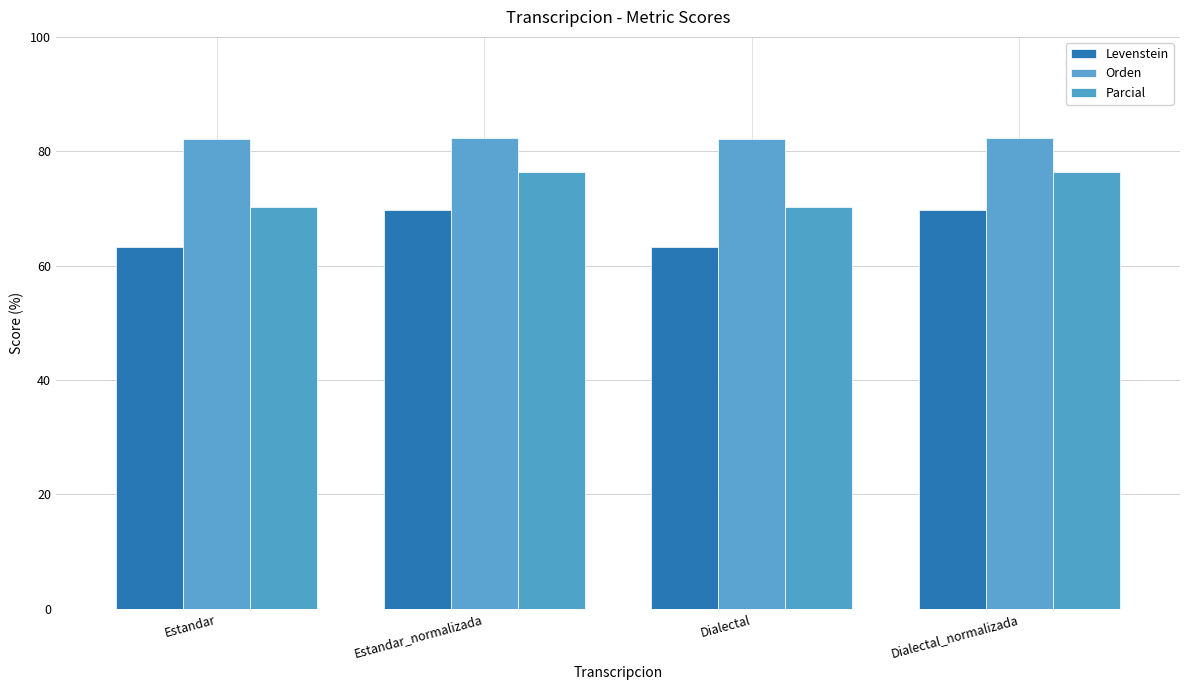

What are all the series names shown in the legend?

Levenstein, Orden, Parcial